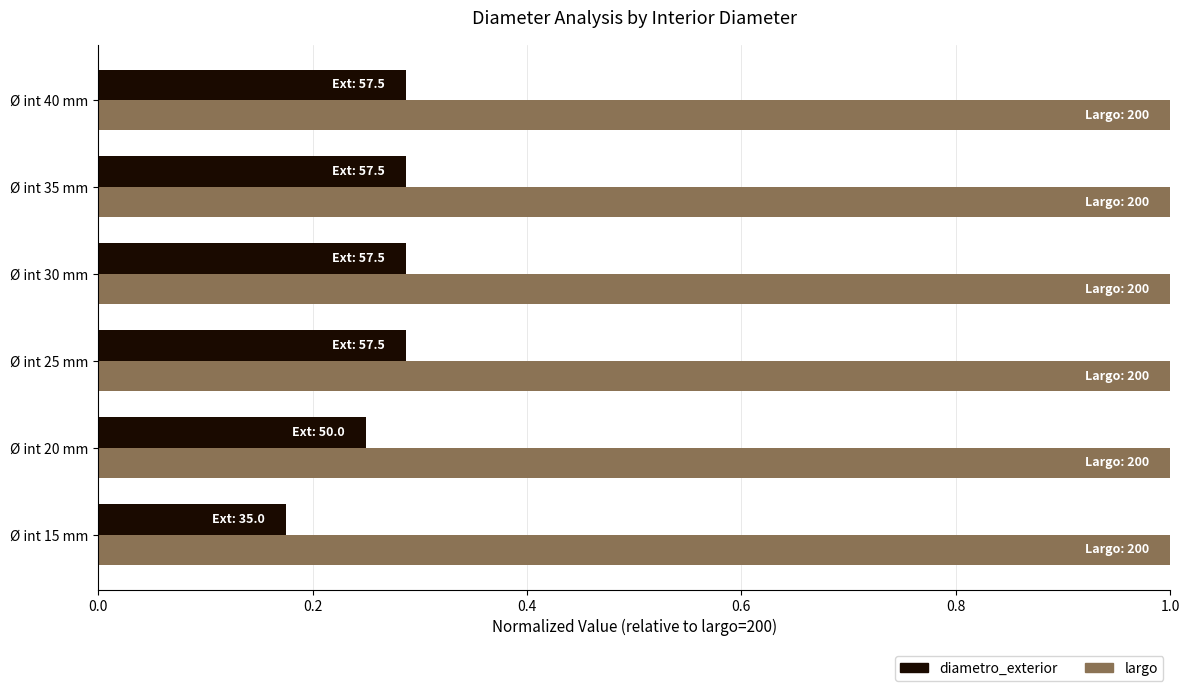

Count the diametro_exterior values in the range 0 to 1.

6